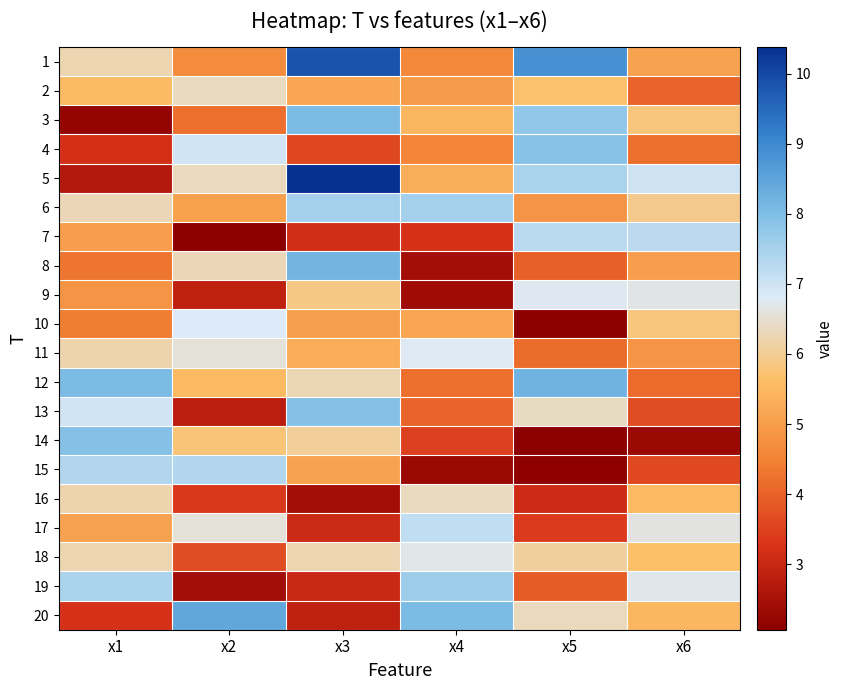

True or false: 12 has a value of 1.3 at x3.

False